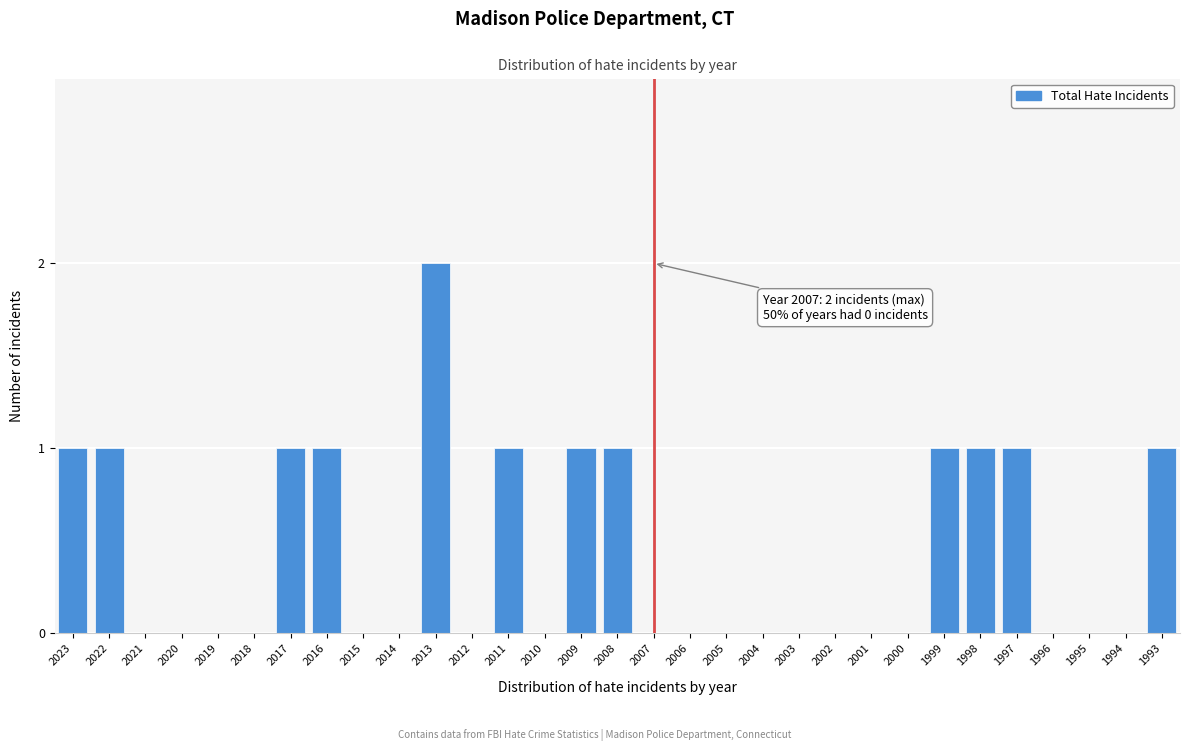

Is it true that the value at 2012 is -1?

False